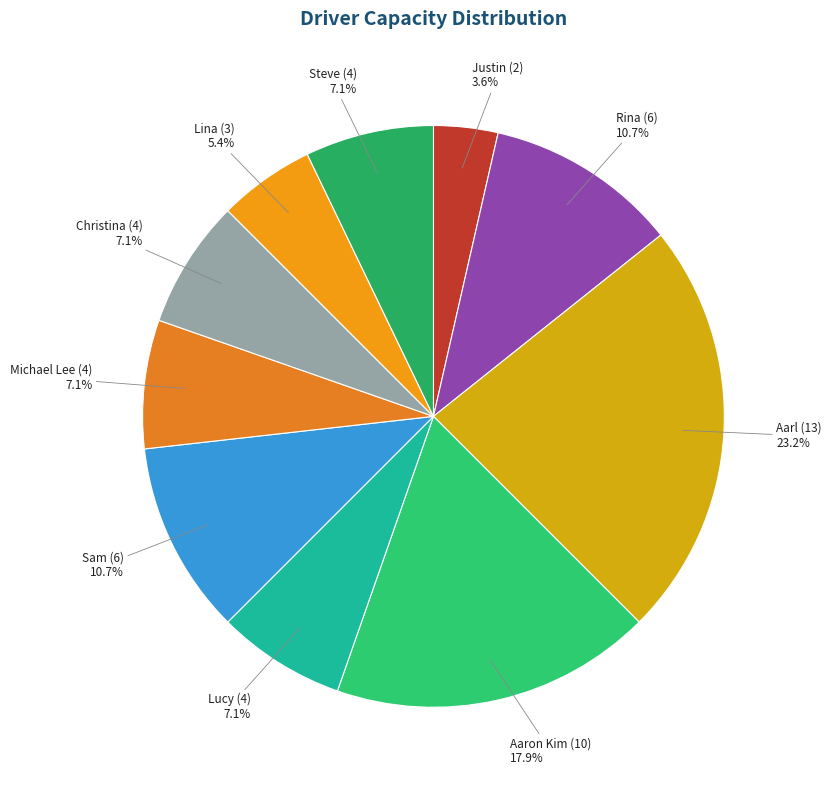

Is Lucy (4) the majority of the pie?

No